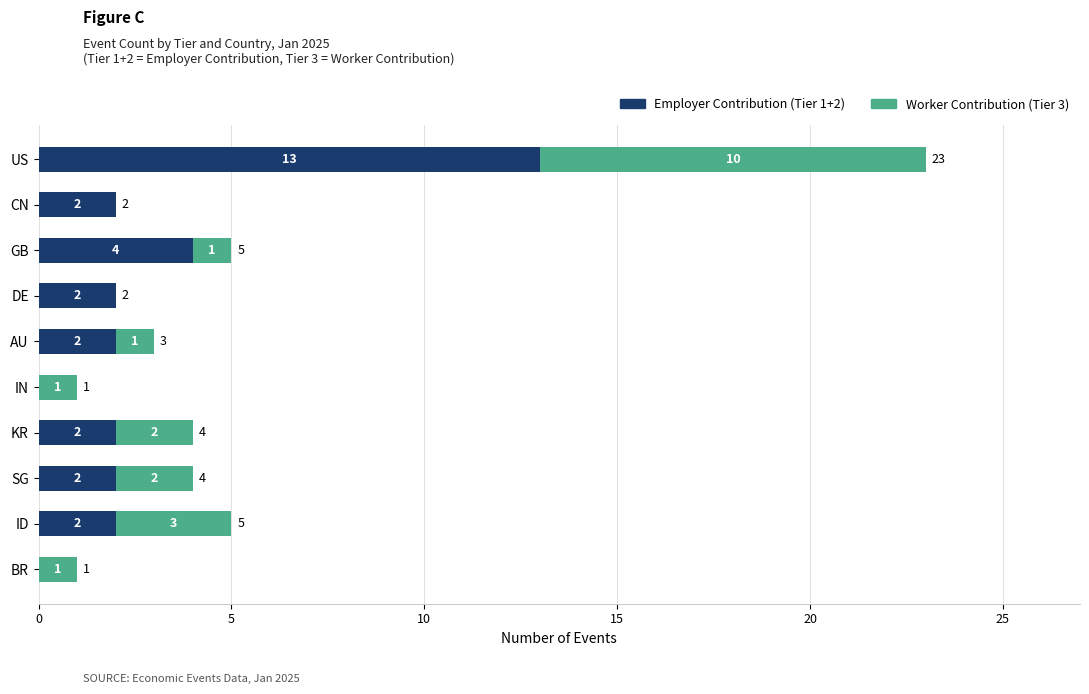

At which category is the sum across all series the highest?

US